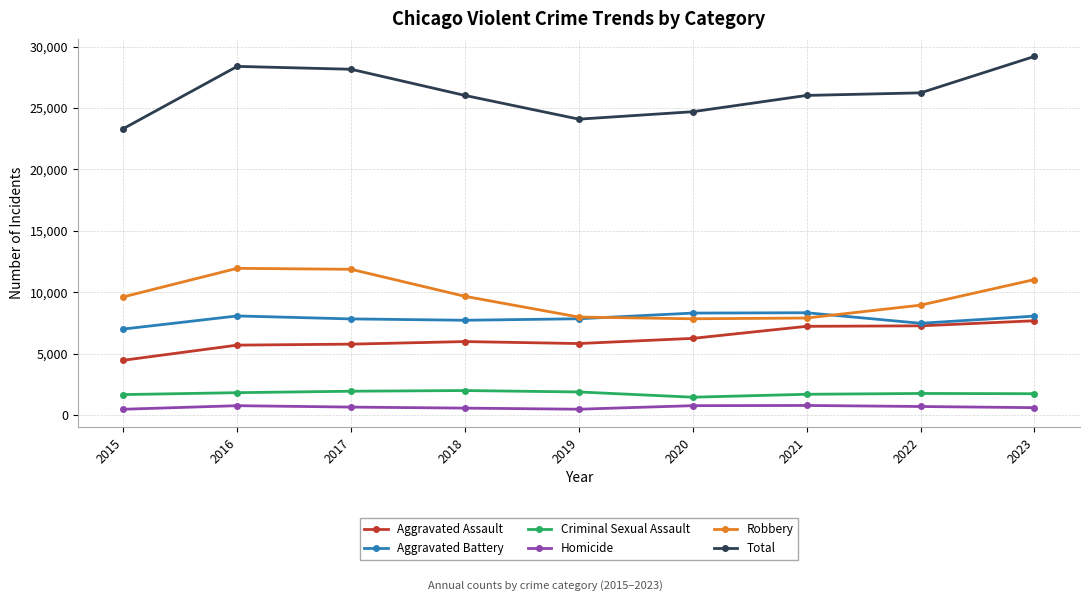

True or false: Aggravated Battery has more than 1 points higher than both neighbors.

True